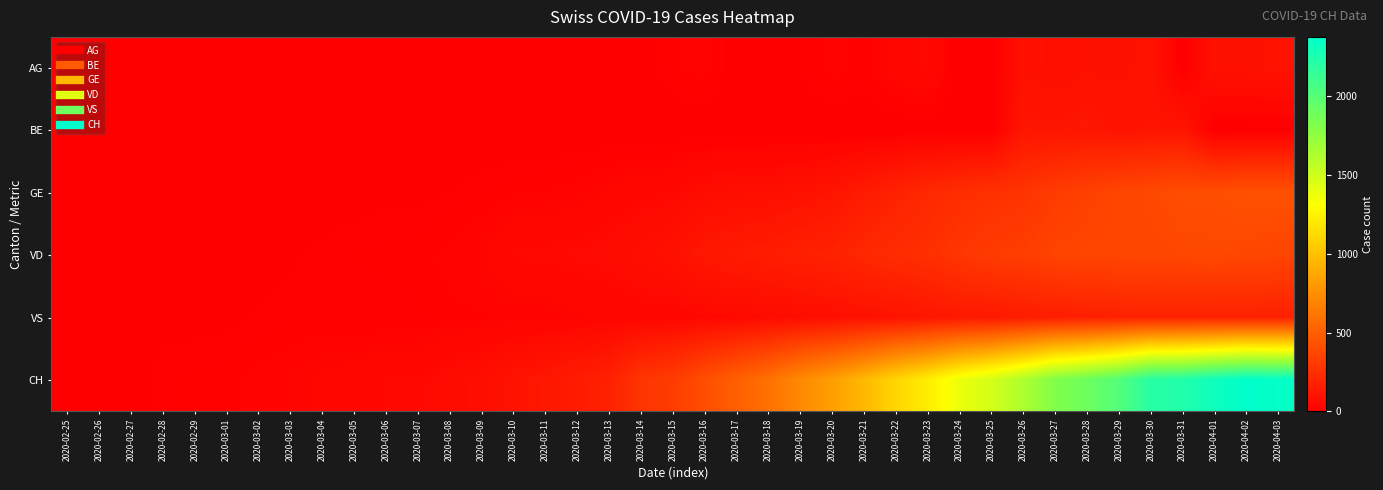

Reading right to left, list all the values displayed in this chart.

AG: 2020-04-03=100	2020-04-02=94	2020-04-01=94	2020-03-31=0	2020-03-30=100	2020-03-29=94	2020-03-28=94	2020-03-27=85	2020-03-26=94	2020-03-25=0	2020-03-24=0	2020-03-23=50	2020-03-22=38	2020-03-21=16	2020-03-20=24	2020-03-19=10	2020-03-18=0	2020-03-17=0	2020-03-16=25	2020-03-15=17	2020-03-14=2	2020-03-13=0	2020-03-12=1	2020-03-11=0	2020-03-10=0	2020-03-09=0	2020-03-08=1	2020-03-07=0	2020-03-06=0	2020-03-05=0	2020-03-04=0	2020-03-03=0	2020-03-02=0	2020-03-01=0	2020-02-29=0	2020-02-28=0	2020-02-27=0	2020-02-26=0	2020-02-25=0
BE: 2020-04-03=0	2020-04-02=0	2020-04-01=0	2020-03-31=113	2020-03-30=109	2020-03-29=104	2020-03-28=115	2020-03-27=111	2020-03-26=112	2020-03-25=0	2020-03-24=0	2020-03-23=0	2020-03-22=0	2020-03-21=0	2020-03-20=0	2020-03-19=0	2020-03-18=0	2020-03-17=0	2020-03-16=0	2020-03-15=0	2020-03-14=0	2020-03-13=0	2020-03-12=0	2020-03-11=0	2020-03-10=0	2020-03-09=0	2020-03-08=0	2020-03-07=0	2020-03-06=0	2020-03-05=0	2020-03-04=0	2020-03-03=0	2020-03-02=0	2020-03-01=0	2020-02-29=0	2020-02-28=0	2020-02-27=0	2020-02-26=0	2020-02-25=0
GE: 2020-04-03=424	2020-04-02=424	2020-04-01=406	2020-03-31=405	2020-03-30=382	2020-03-29=365	2020-03-28=339	2020-03-27=313	2020-03-26=272	2020-03-25=258	2020-03-24=238	2020-03-23=214	2020-03-22=179	2020-03-21=145	2020-03-20=109	2020-03-19=92	2020-03-18=78	2020-03-17=75	2020-03-16=66	2020-03-15=46	2020-03-14=43	2020-03-13=33	2020-03-12=23	2020-03-11=20	2020-03-10=18	2020-03-09=13	2020-03-08=9	2020-03-07=7	2020-03-06=7	2020-03-05=5	2020-03-04=4	2020-03-03=4	2020-03-02=3	2020-03-01=3	2020-02-29=3	2020-02-28=2	2020-02-27=1	2020-02-26=1	2020-02-25=0
VD: 2020-04-03=366	2020-04-02=374	2020-04-01=383	2020-03-31=377	2020-03-30=369	2020-03-29=367	2020-03-28=365	2020-03-27=357	2020-03-26=324	2020-03-25=312	2020-03-24=284	2020-03-23=248	2020-03-22=231	2020-03-21=211	2020-03-20=182	2020-03-19=170	2020-03-18=153	2020-03-17=140	2020-03-16=126	2020-03-15=90	2020-03-14=75	2020-03-13=61	2020-03-12=55	2020-03-11=51	2020-03-10=48	2020-03-09=29	2020-03-08=22	2020-03-07=16	2020-03-06=15	2020-03-05=14	2020-03-04=11	2020-03-03=8	2020-03-02=6	2020-03-01=4	2020-02-29=4	2020-02-28=4	2020-02-27=0	2020-02-26=0	2020-02-25=0
VS: 2020-04-03=173	2020-04-02=175	2020-04-01=173	2020-03-31=177	2020-03-30=179	2020-03-29=175	2020-03-28=164	2020-03-27=158	2020-03-26=148	2020-03-25=134	2020-03-24=131	2020-03-23=116	2020-03-22=103	2020-03-21=91	2020-03-20=79	2020-03-19=69	2020-03-18=61	2020-03-17=49	2020-03-16=44	2020-03-15=37	2020-03-14=35	2020-03-13=31	2020-03-12=29	2020-03-11=22	2020-03-10=21	2020-03-09=18	2020-03-08=17	2020-03-07=12	2020-03-06=12	2020-03-05=11	2020-03-04=13	2020-03-03=12	2020-03-02=10	2020-03-01=7	2020-02-29=6	2020-02-28=6	2020-02-27=0	2020-02-26=0	2020-02-25=0
CH: 2020-04-03=2357	2020-04-02=2377	2020-04-01=2311	2020-03-31=2229	2020-03-30=2202	2020-03-29=2014	2020-03-28=1899	2020-03-27=1811	2020-03-26=1630	2020-03-25=1479	2020-03-24=1378	2020-03-23=1219	2020-03-22=1102	2020-03-21=953	2020-03-20=825	2020-03-19=721	2020-03-18=591	2020-03-17=502	2020-03-16=410	2020-03-15=316	2020-03-14=277	2020-03-13=175	2020-03-12=148	2020-03-11=124	2020-03-10=103	2020-03-09=75	2020-03-08=62	2020-03-07=48	2020-03-06=47	2020-03-05=39	2020-03-04=35	2020-03-03=27	2020-03-02=22	2020-03-01=16	2020-02-29=15	2020-02-28=13	2020-02-27=2	2020-02-26=1	2020-02-25=0